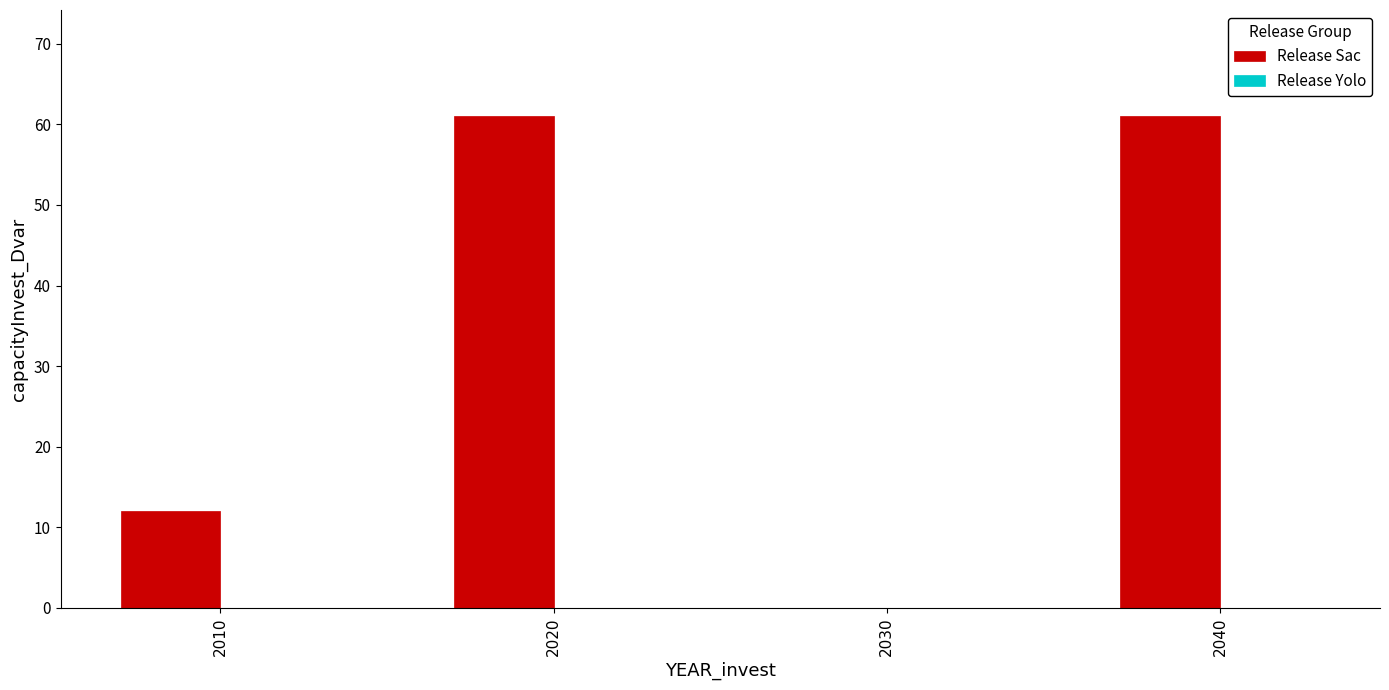

Reading left to right, what are all the values shown in this chart?

2010=12	2020=61	2030=0	2040=61